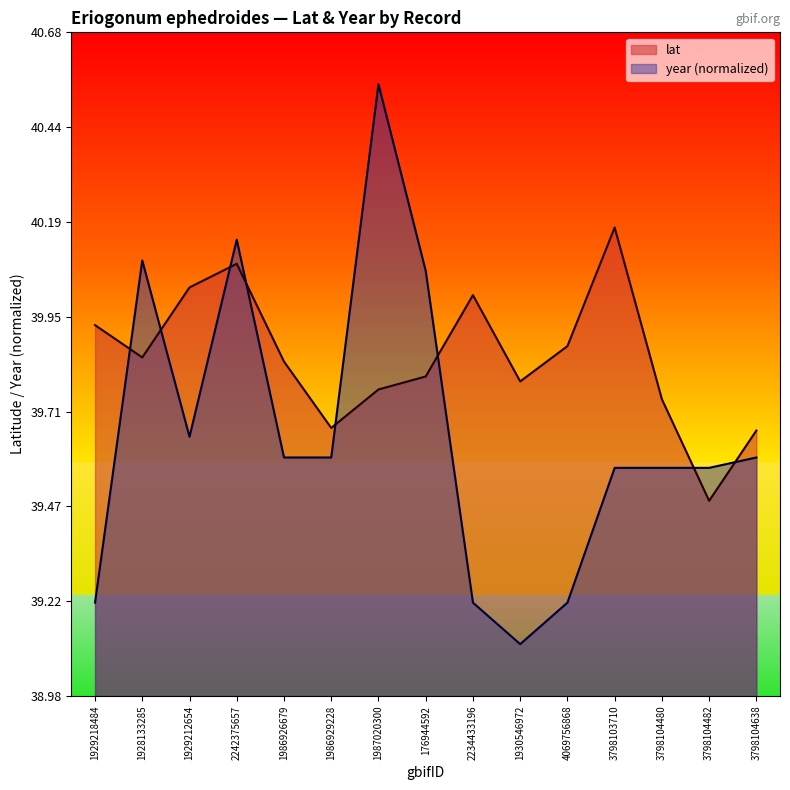

Which series changed the most between 1929218484 and 2234433196?

lat